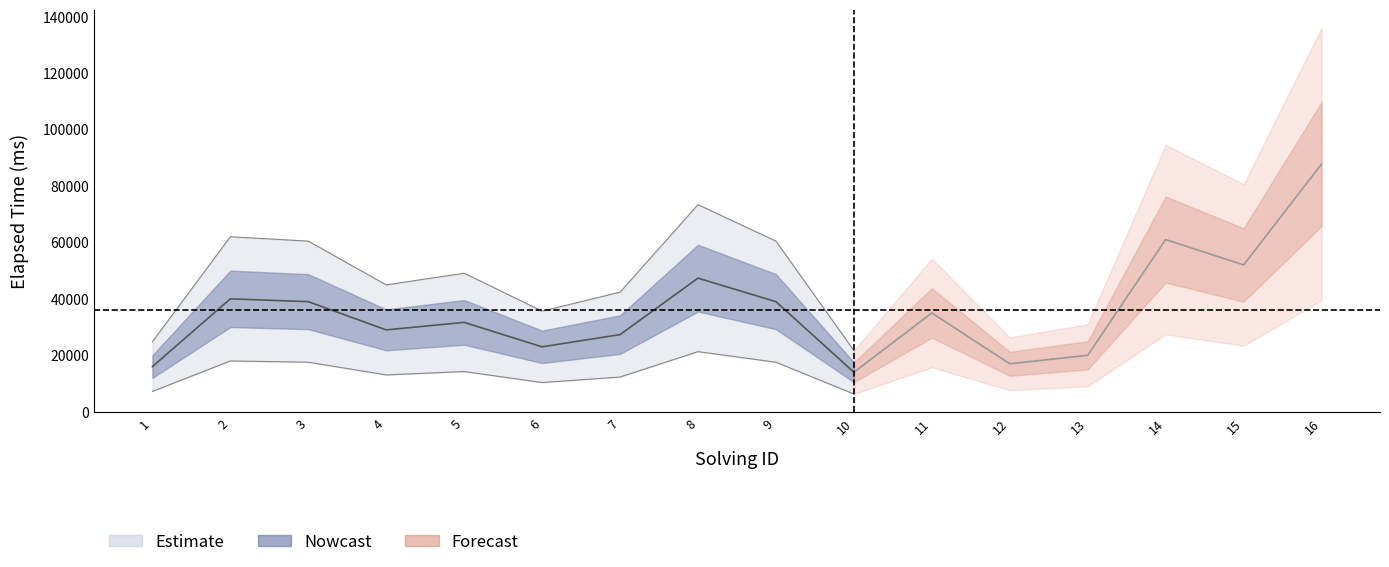

What is the difference between the second highest and minimum values in the solving_id series?

15